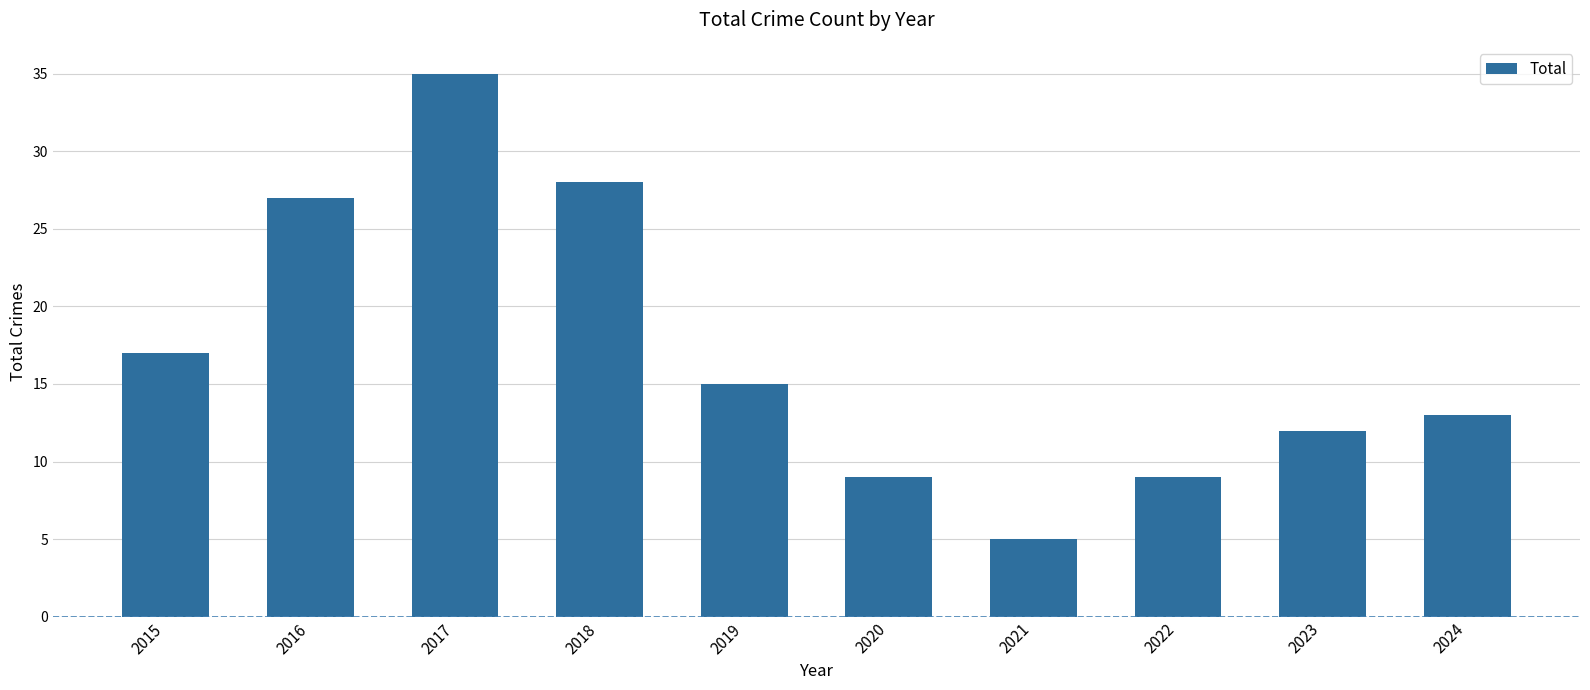

What is the maximum value shown in the chart?

35